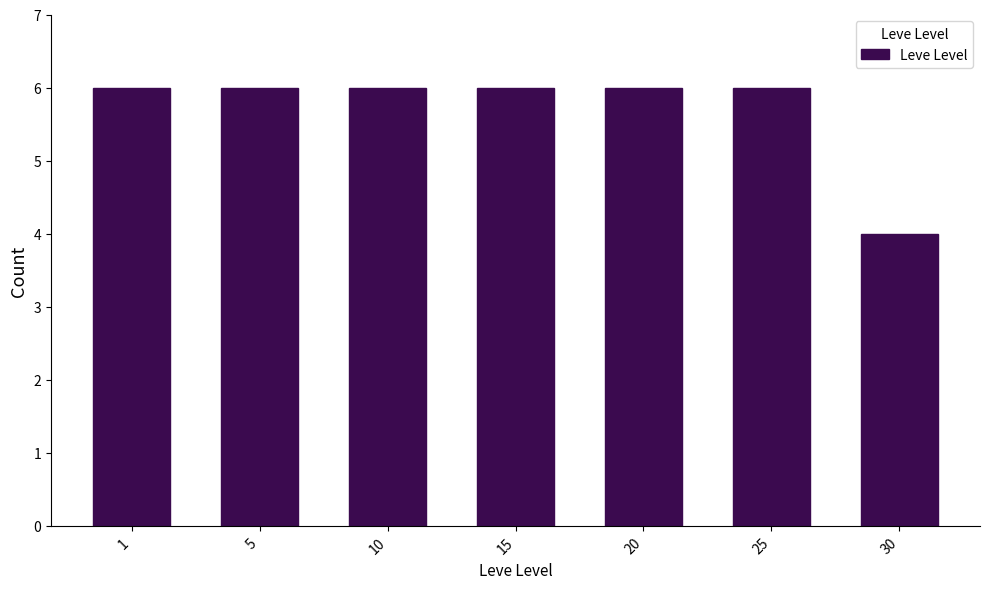

Reading right to left, what are all the values shown in this chart?

4	6	6	6	6	6	6